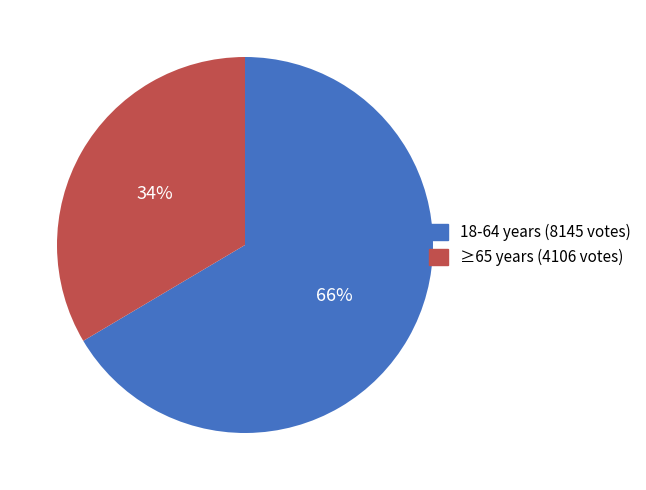

Count the number of slices in the pie.

2